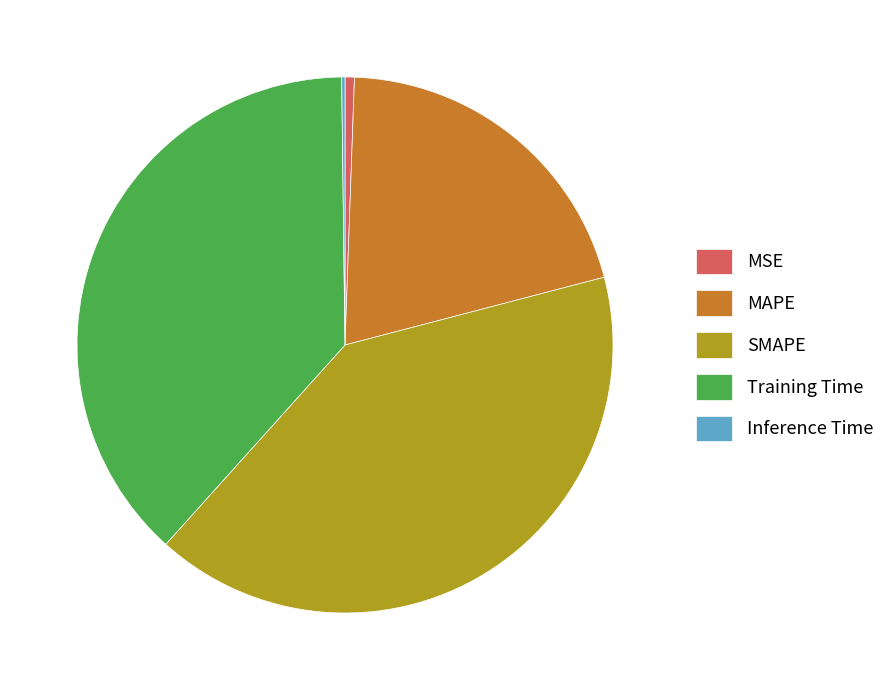

Does SMAPE represent more than half of the total?

No